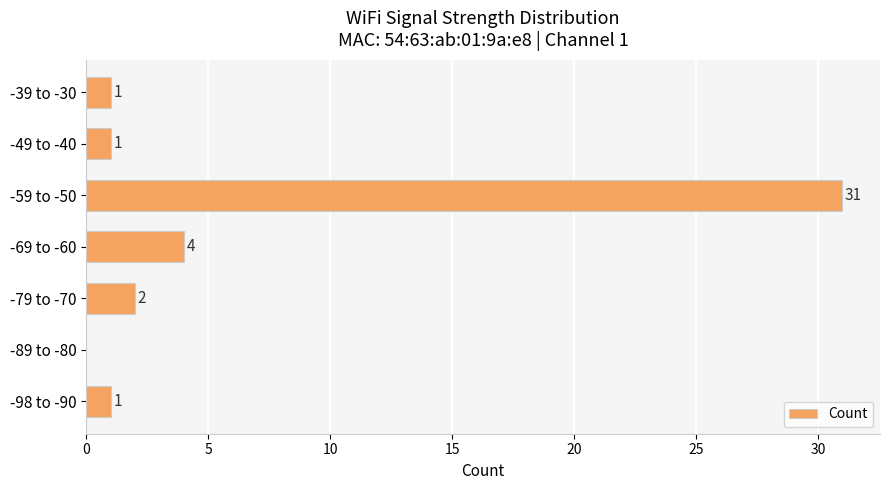

Reading top to bottom, extract all data points from this chart.

-39 to -30=1	-49 to -40=1	-59 to -50=31	-69 to -60=4	-79 to -70=2	-89 to -80=0	-98 to -90=1